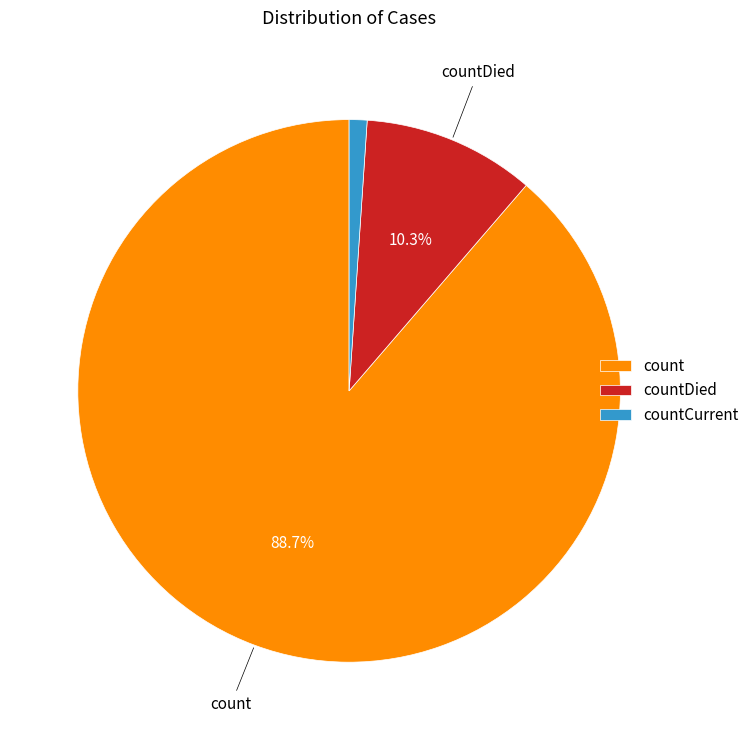

Between count and countDied, which is larger?

count